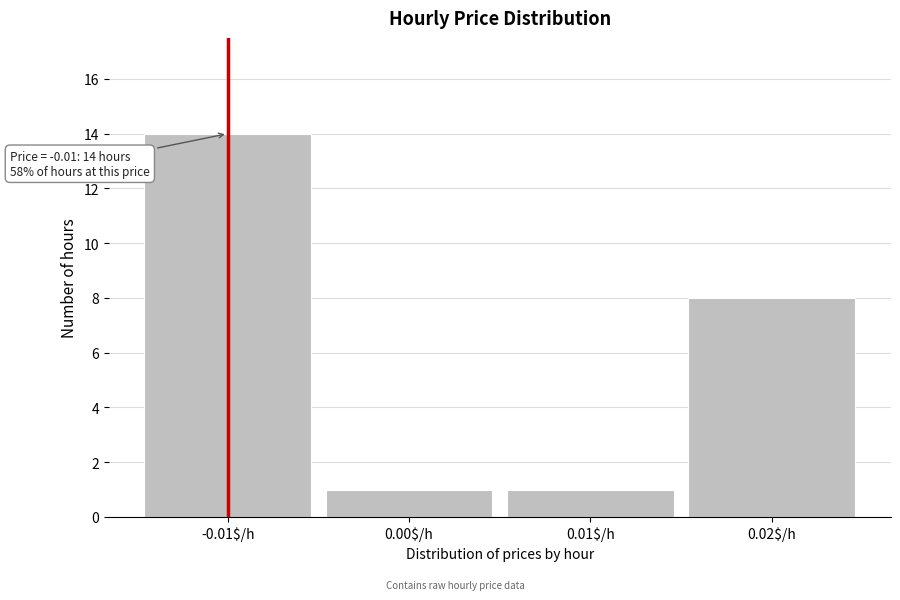

Reading left to right, list all the values displayed in this chart.

14	1	1	8